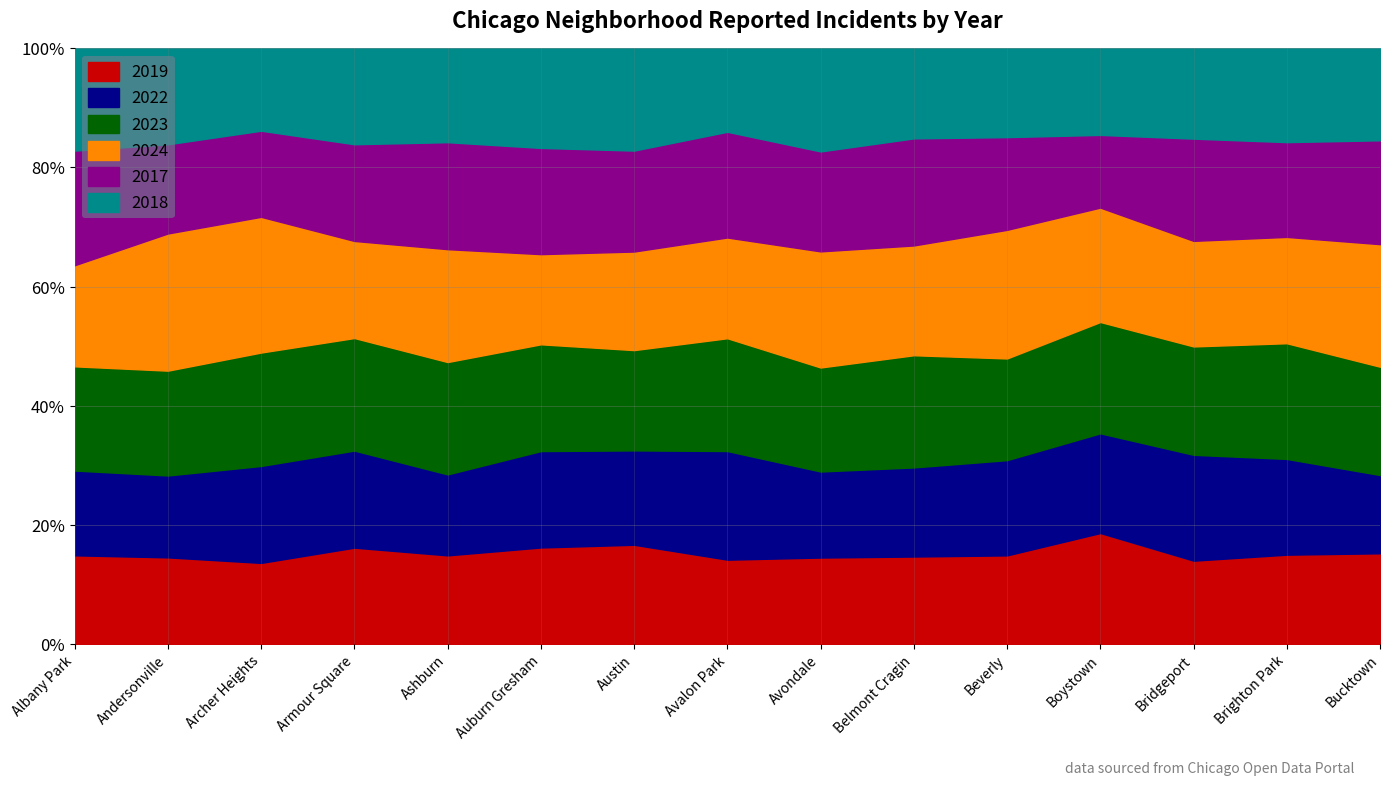

Reading right to left, extract all data points from this chart.

2019: 694	828	568	287	385	1687	957	405	5008	2700	872	249	368	166	968
2022: 599	888	722	258	414	1719	953	522	4763	2698	797	251	440	157	926
2023: 829	1073	739	288	442	2165	1152	542	5064	2988	1106	291	515	201	1138
2024: 938	986	720	296	559	2118	1286	484	4976	2523	1111	251	616	263	1104
2017: 795	879	697	188	403	2066	1107	508	5096	2973	1053	250	391	171	1252
2018: 704	870	616	224	386	1738	1142	401	5163	2787	924	248	374	184	1117